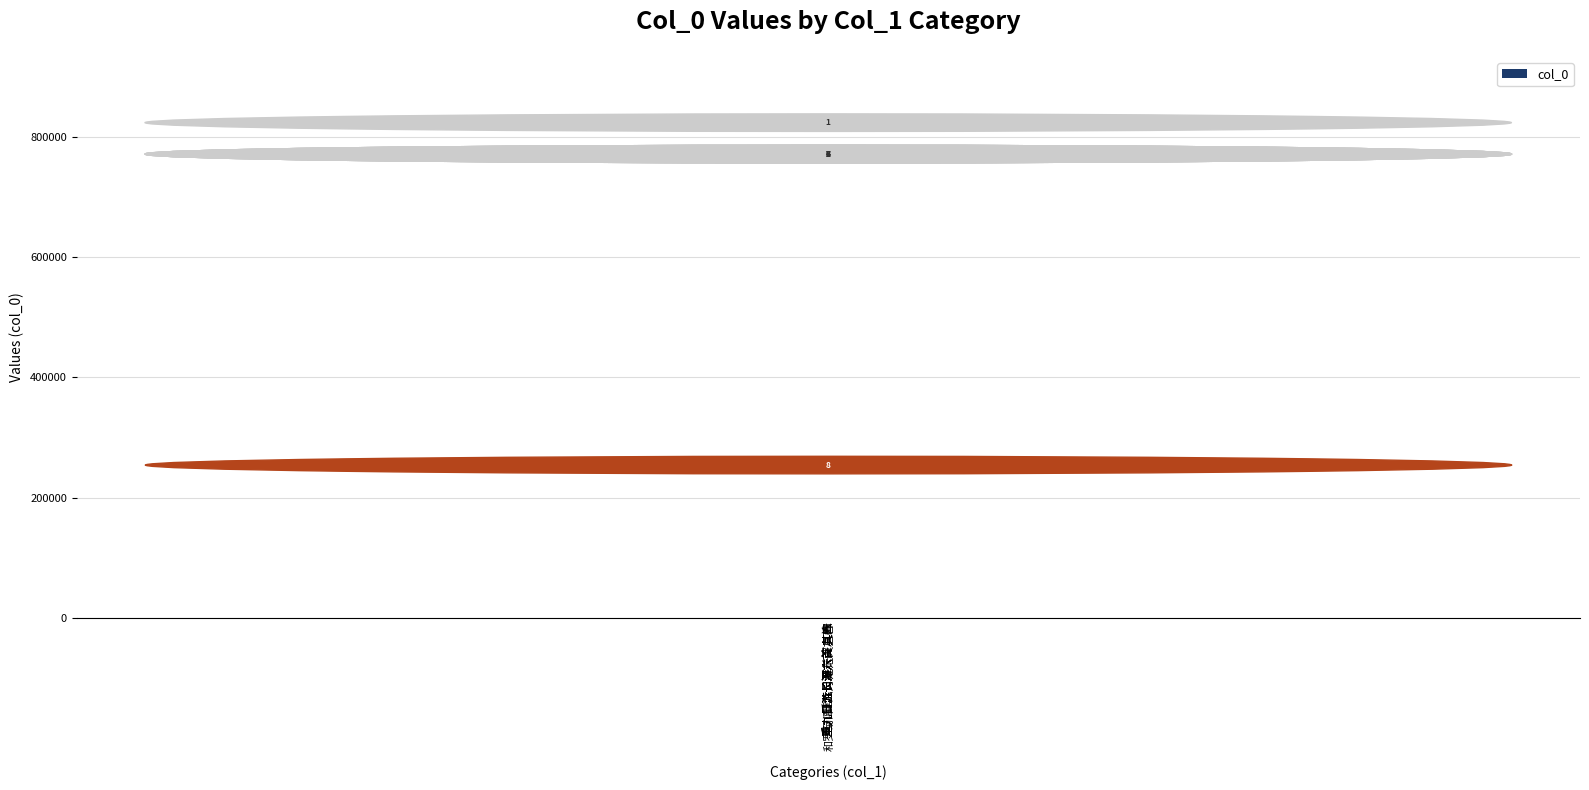

Are the bars horizontal?

No